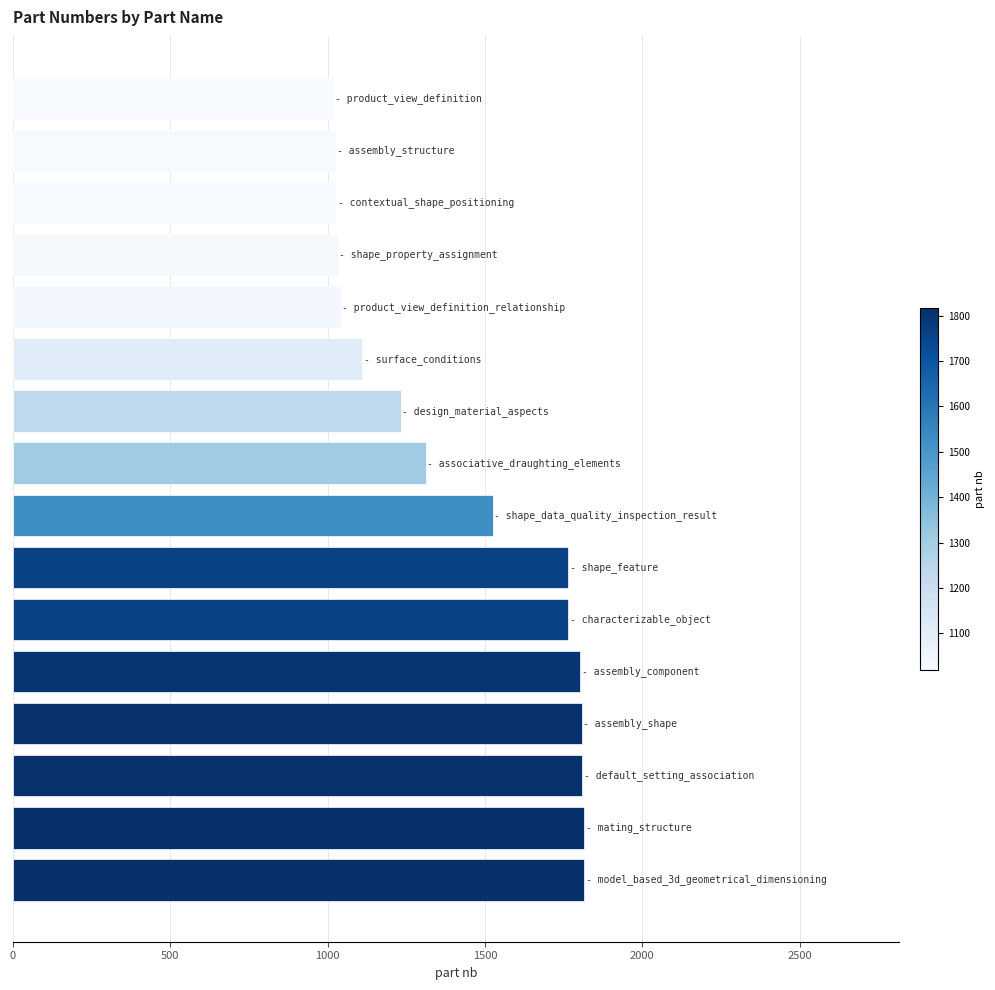

What is the smallest value displayed?

1019